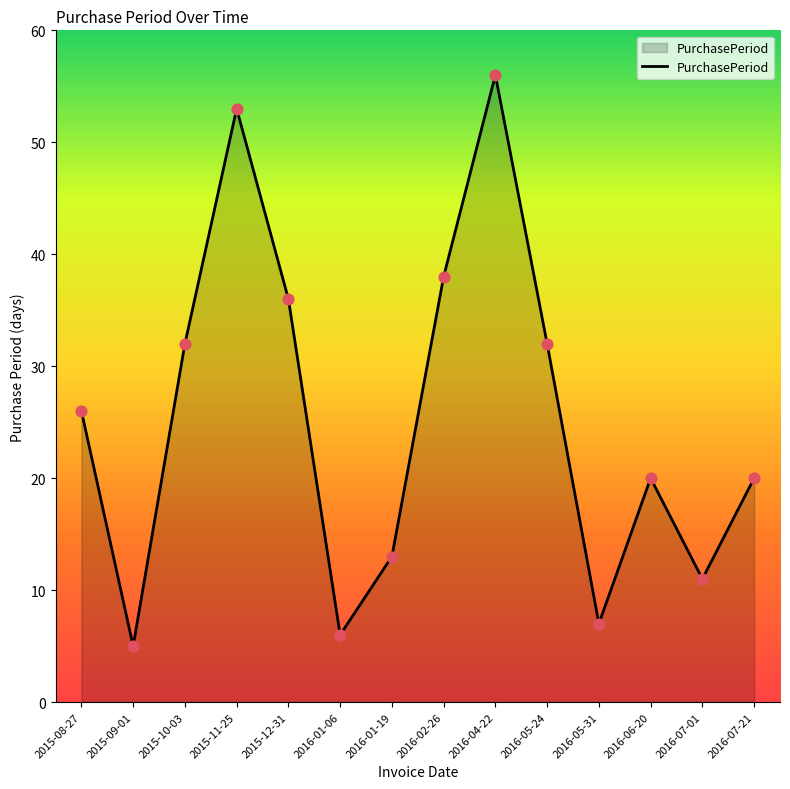

What is the ratio of the value at 2015-09-01 to the value at 2016-07-01?

0.5